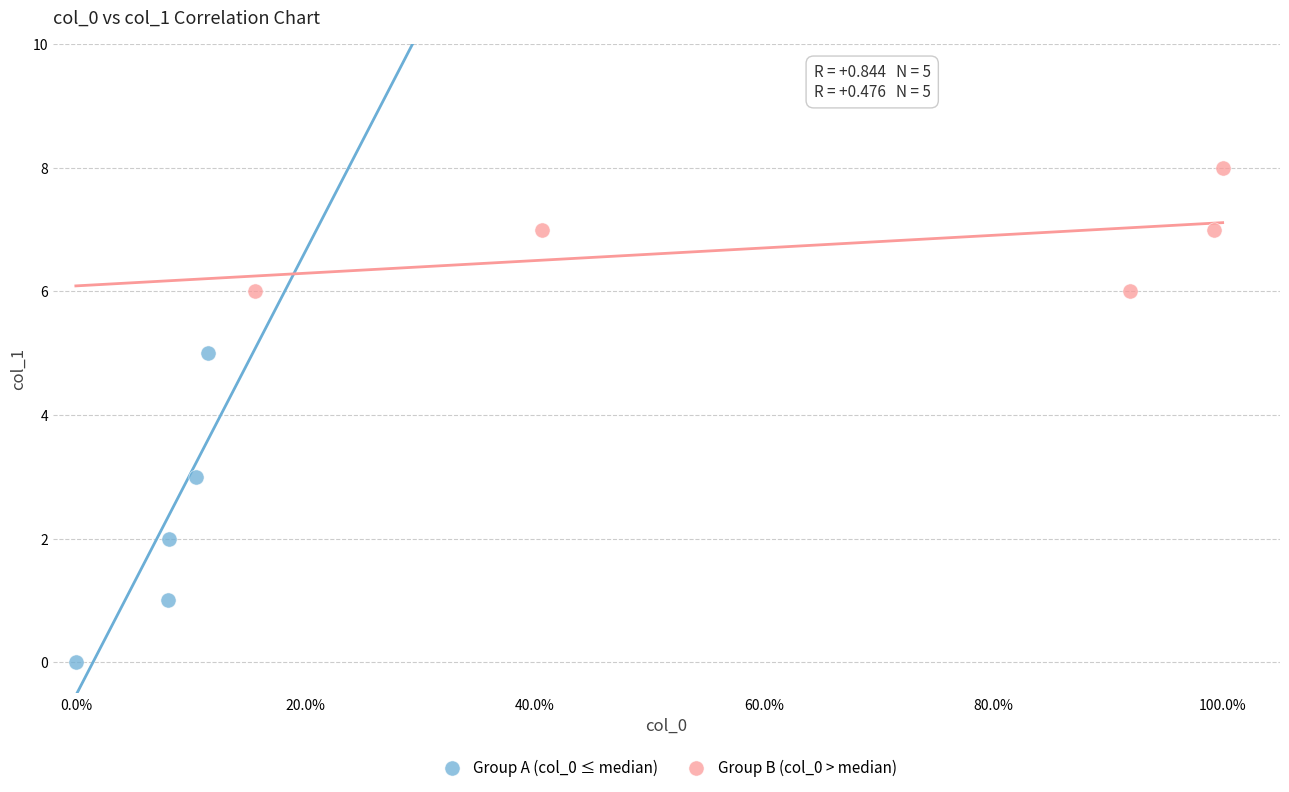

Which series contains the lowest Y value?

Group A (col_0 ≤ median)